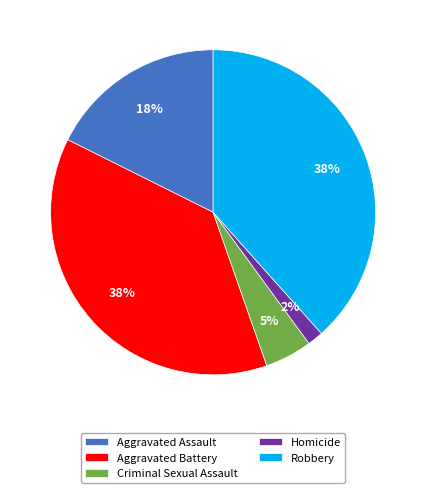

Does Aggravated Assault account for over 50% of the chart?

No